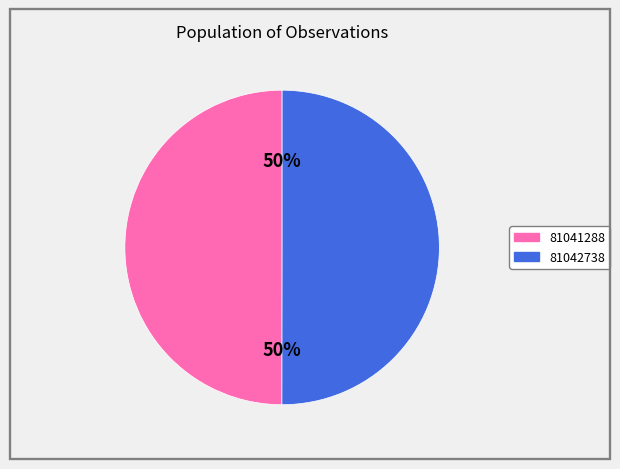

Count the number of slices in the pie.

2